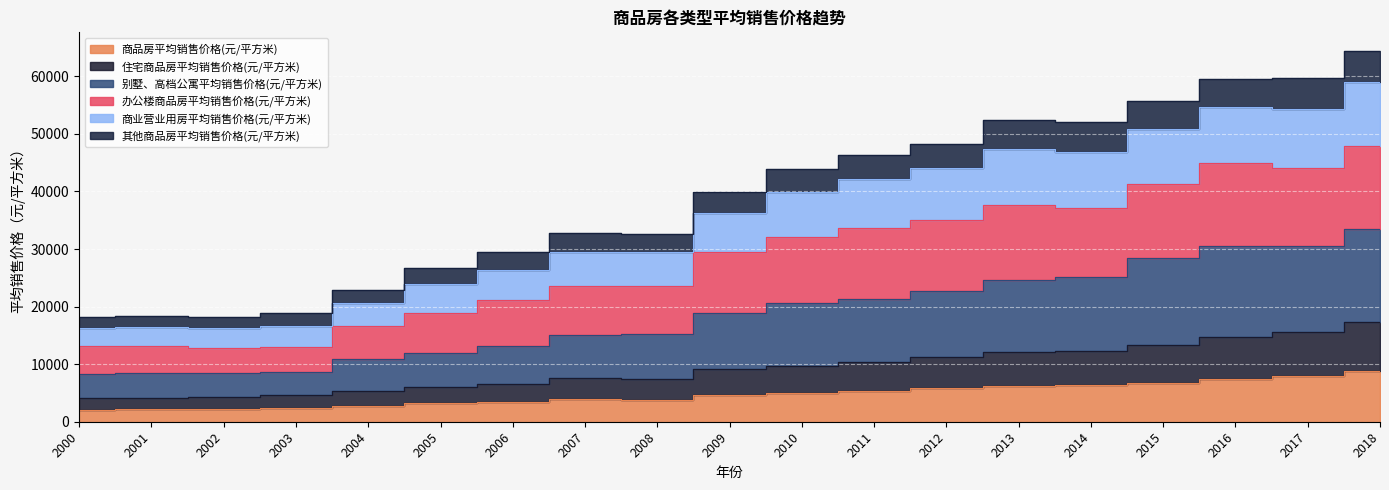

At which label does 住宅商品房平均销售价格(元/平方米) reach its minimum?

2000